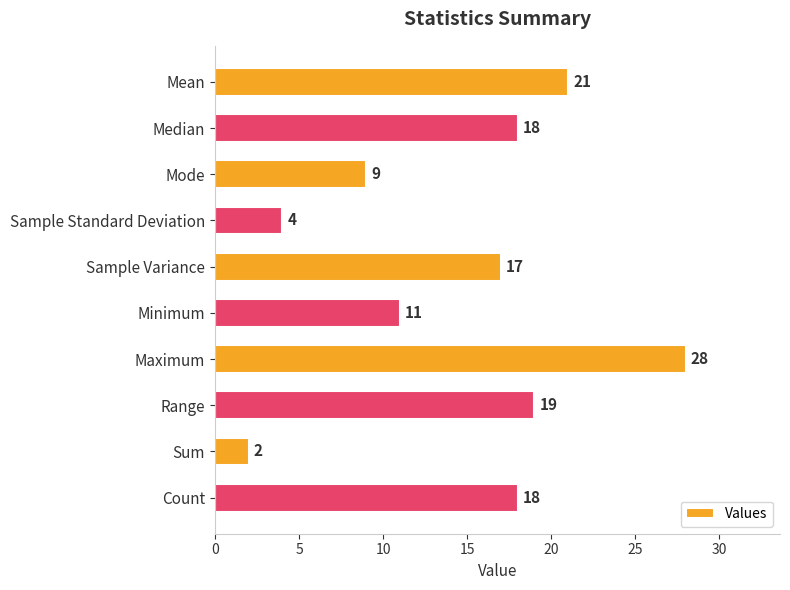

Reading bottom to top, list all the values displayed in this chart.

18	2	19	28	11	17	4	9	18	21